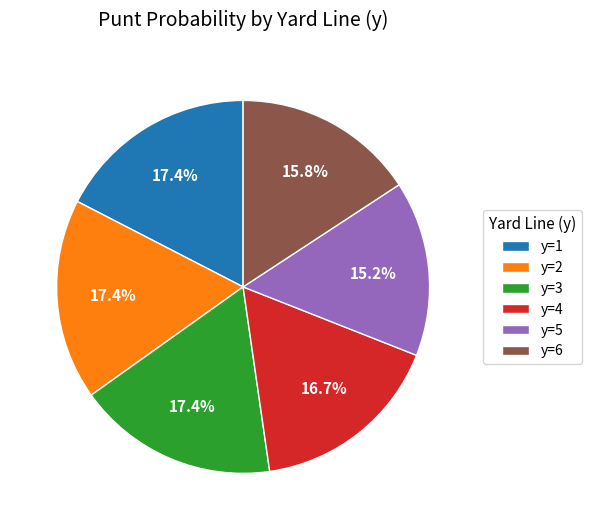

The y=1 slice represents 30% of the pie. True or false?

False